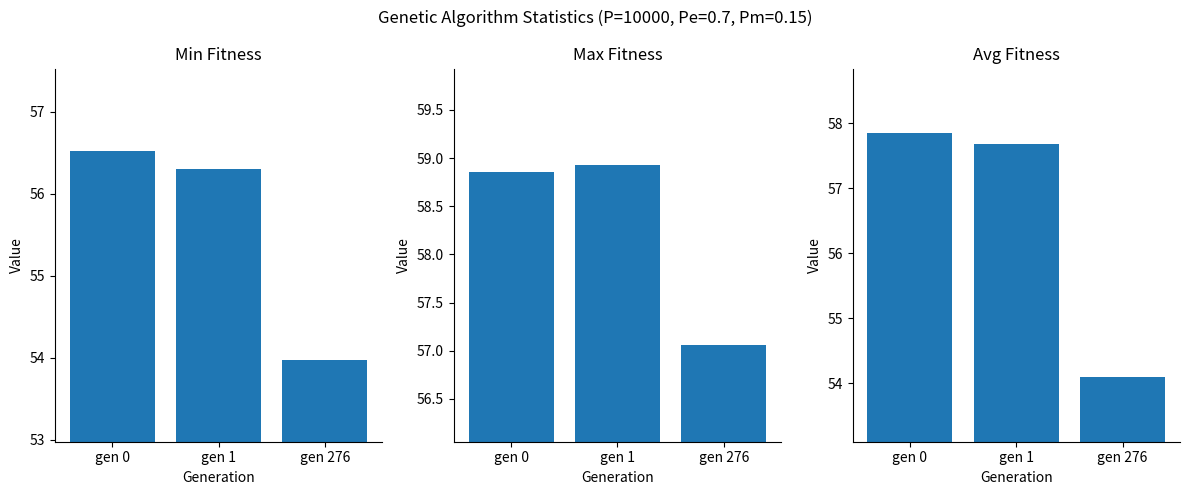

Are the bars grouped side by side (vs. stacked)?

Yes